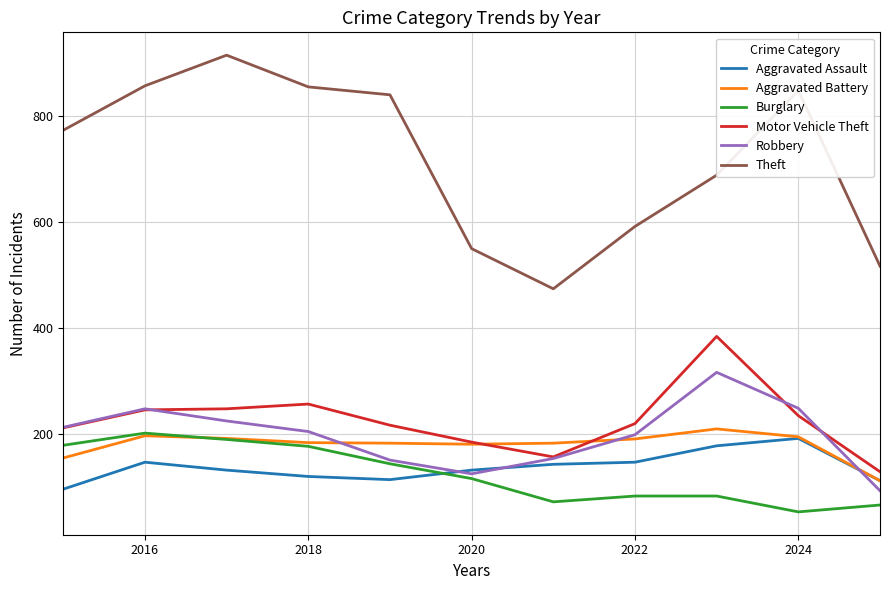

What is the smallest value displayed?

52